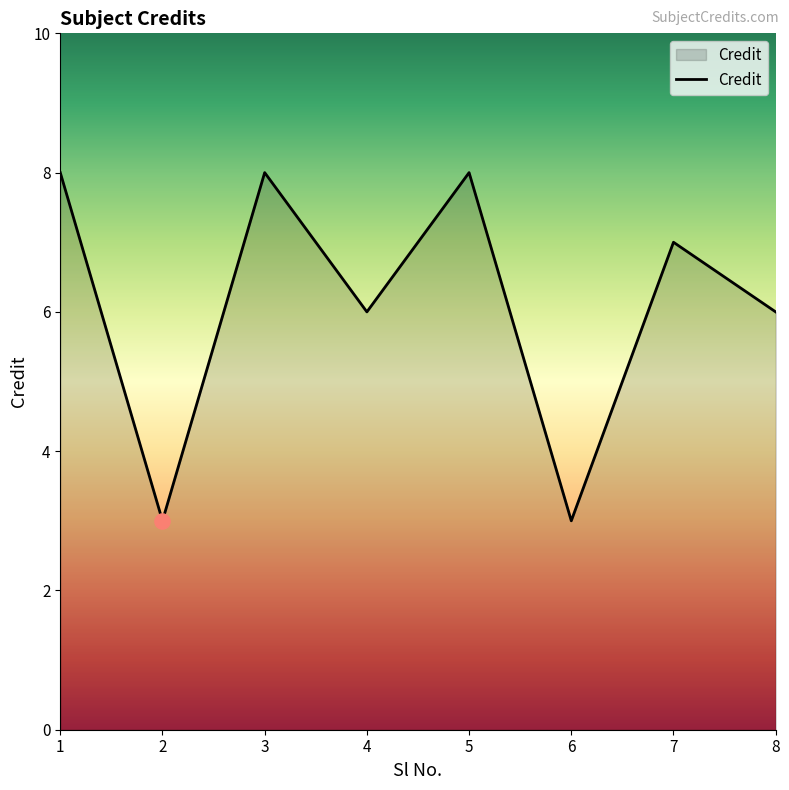

Approximately how many times larger is the value at 5 compared to 7?

1.1